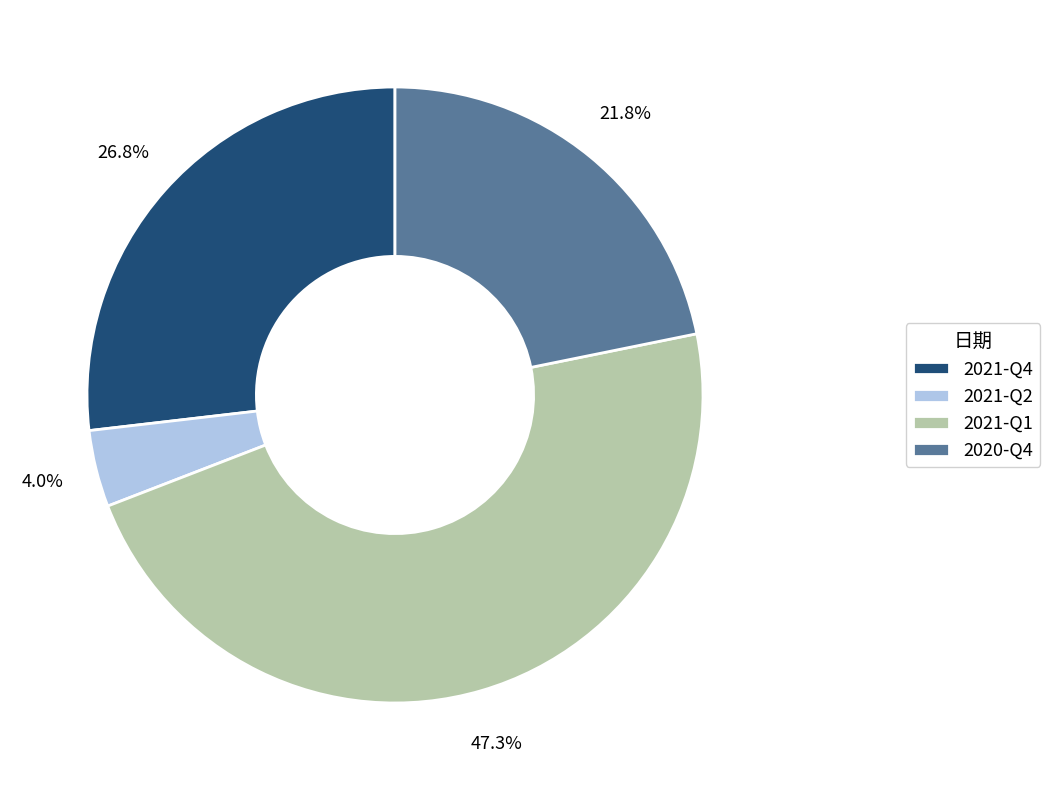

Count the number of slices in the pie.

4